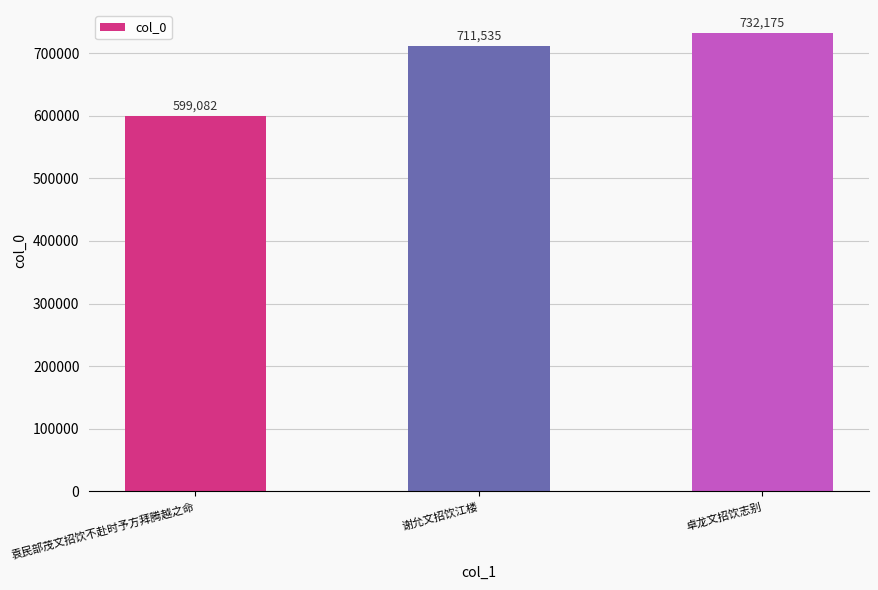

What is the label of the 2nd bar from the right?

谢允文招饮江楼